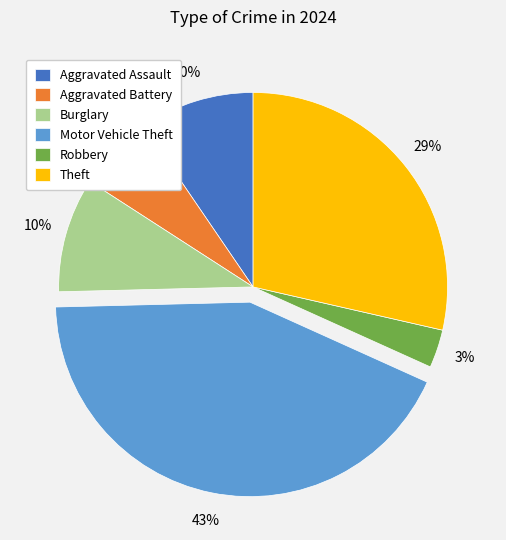

Is it true that Robbery is 16% of the pie?

False